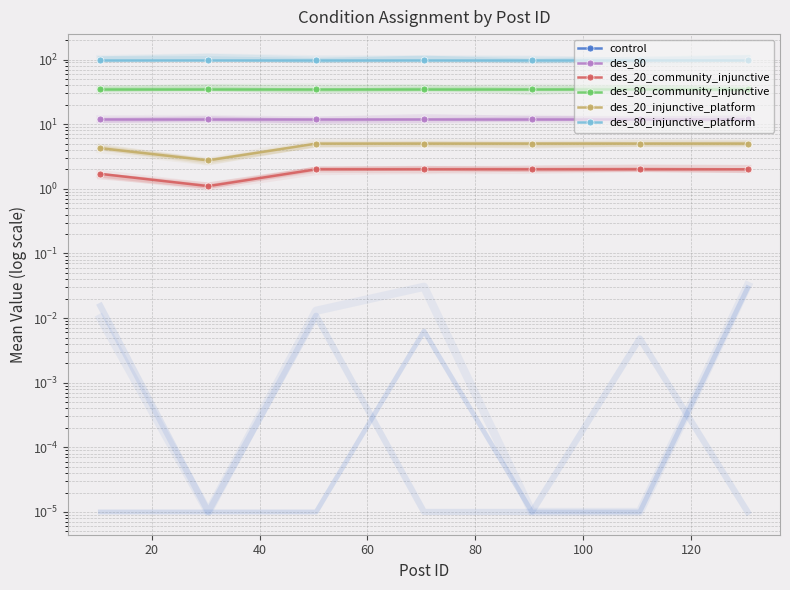

True or false: des_20_community_injunctive and des_80 intersect in this chart.

False